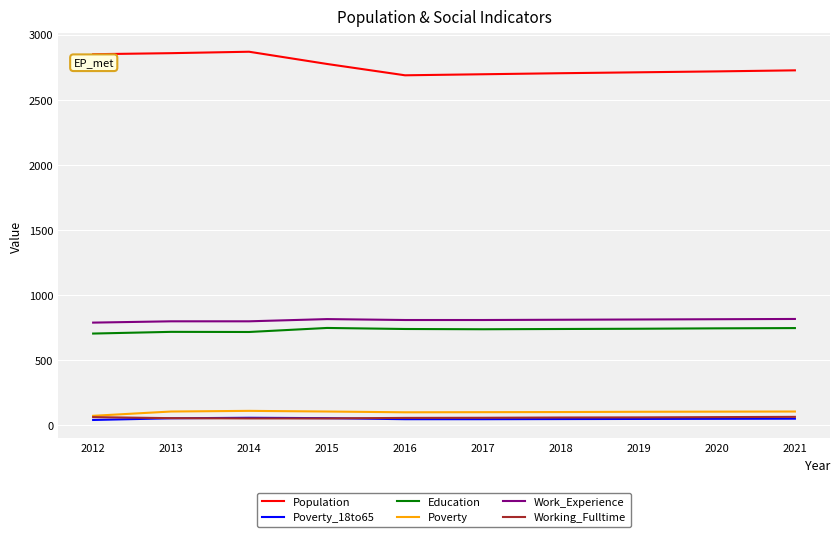

Which series has the largest total across all categories?

Population